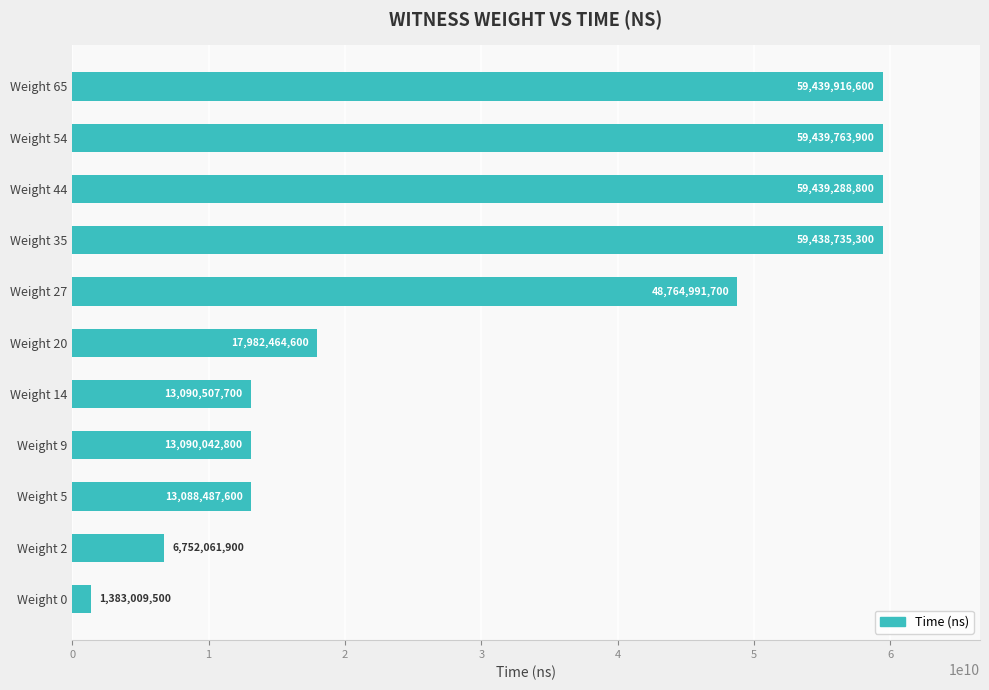

What is the maximum value shown in the chart?

59439916600